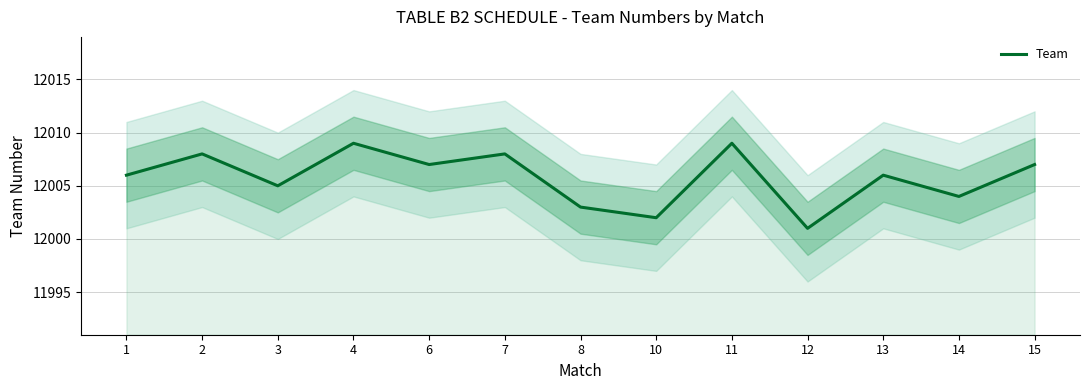

True or false: there are more than 0 points higher than both neighbors.

True